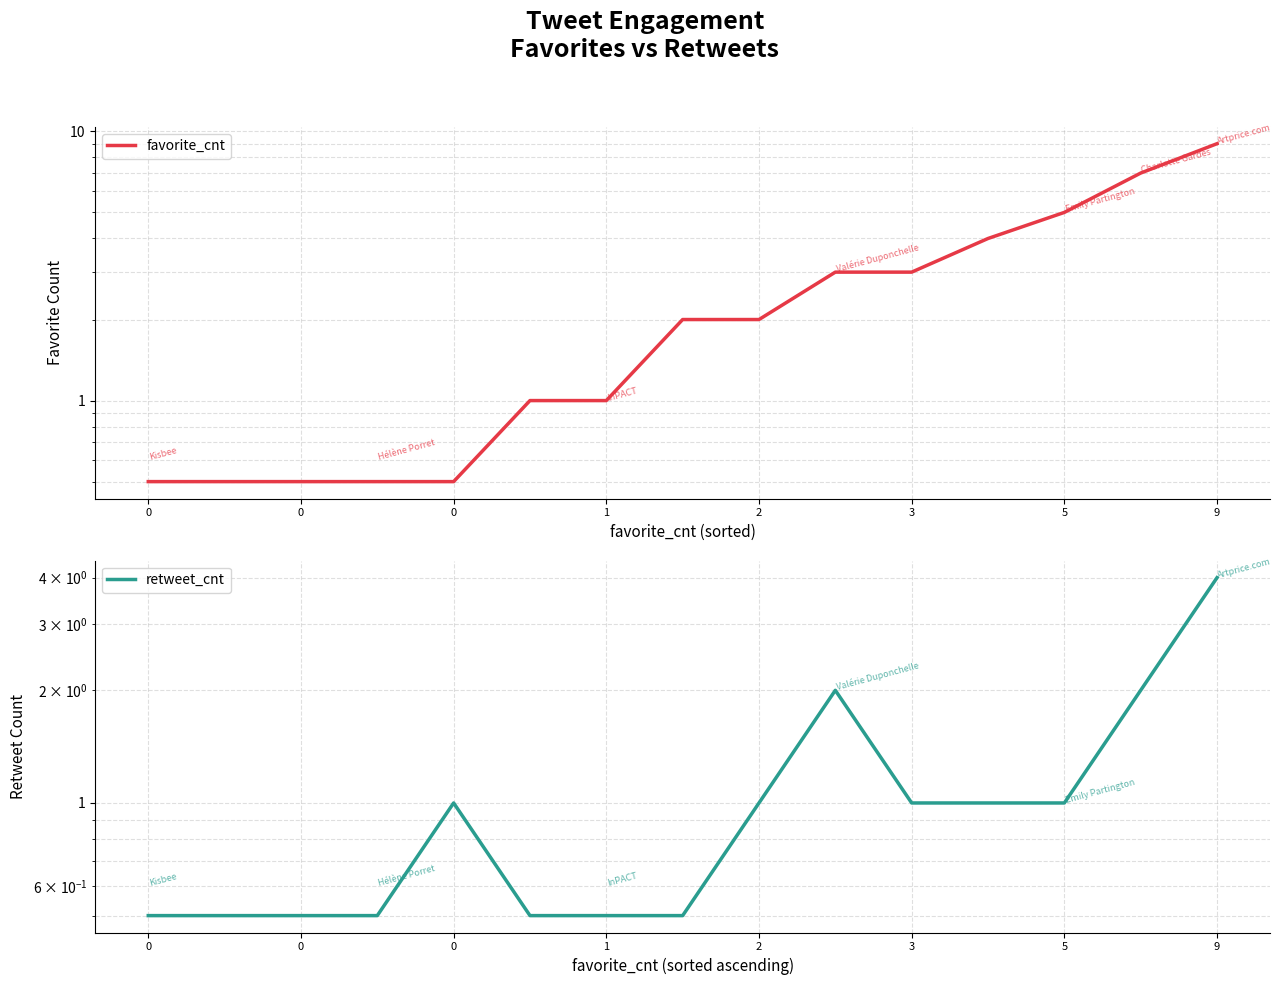

What is the value of the favorite_cnt point at the 5th from the left?

0.5